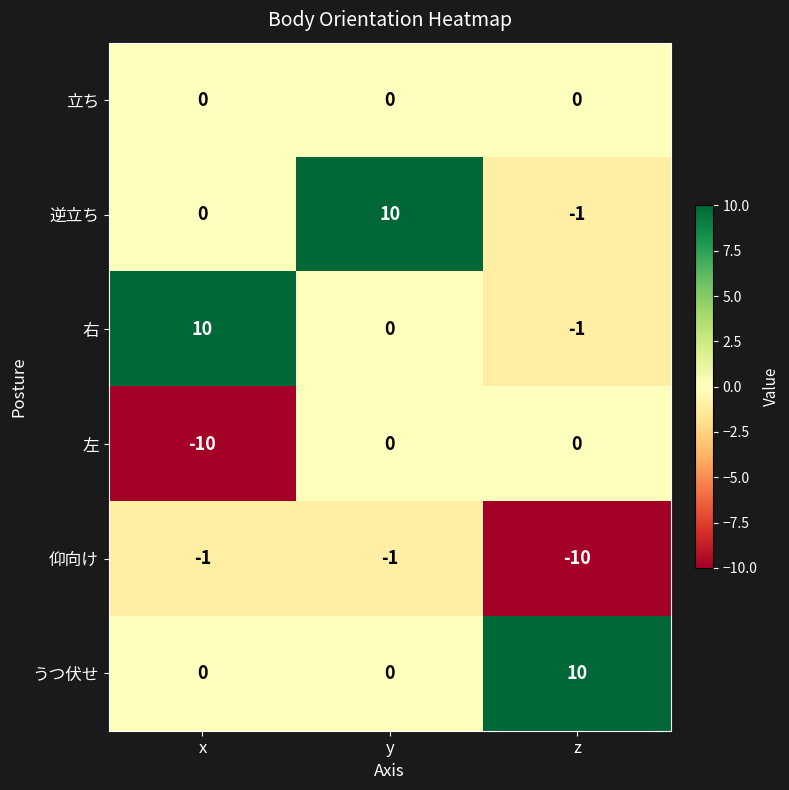

List the labels in order of 逆立ち value, smallest first.

z, x, y